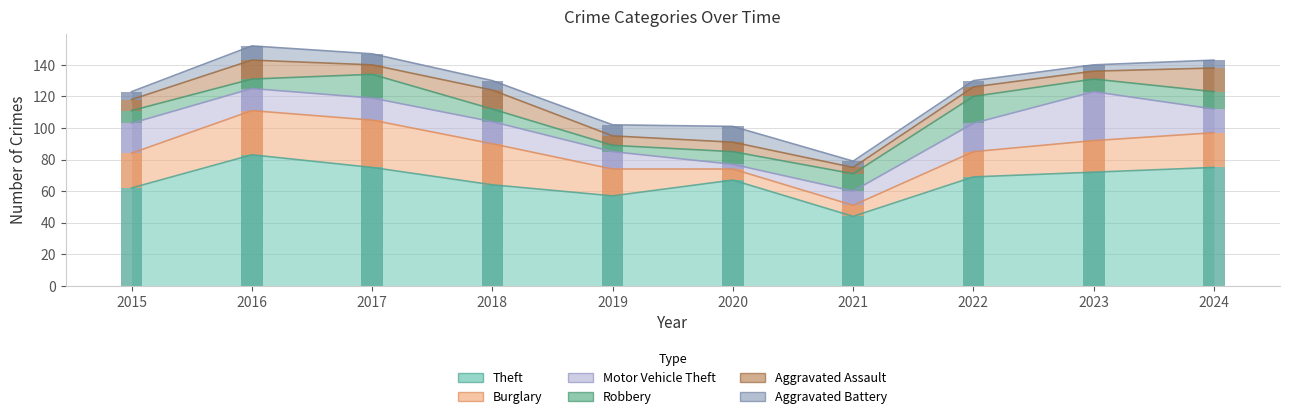

How many bars are there in each group?

6